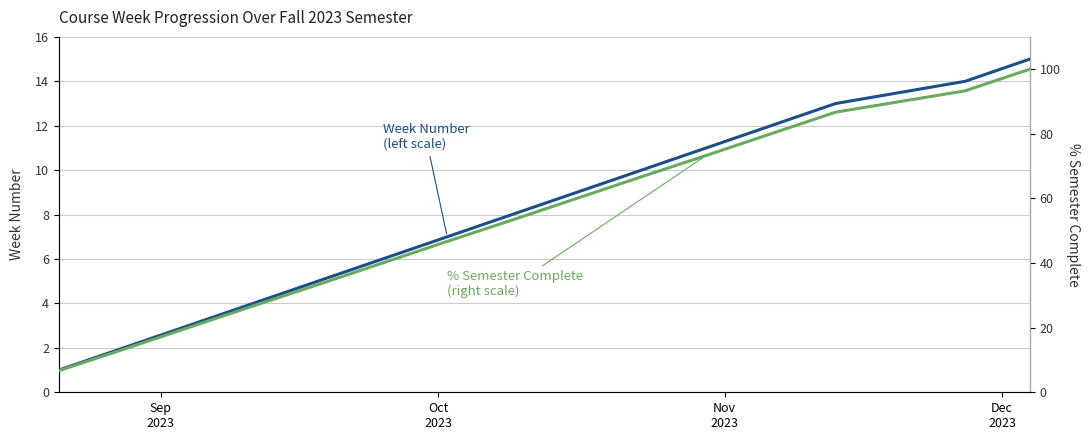

Does the chart have visible grid lines?

Yes